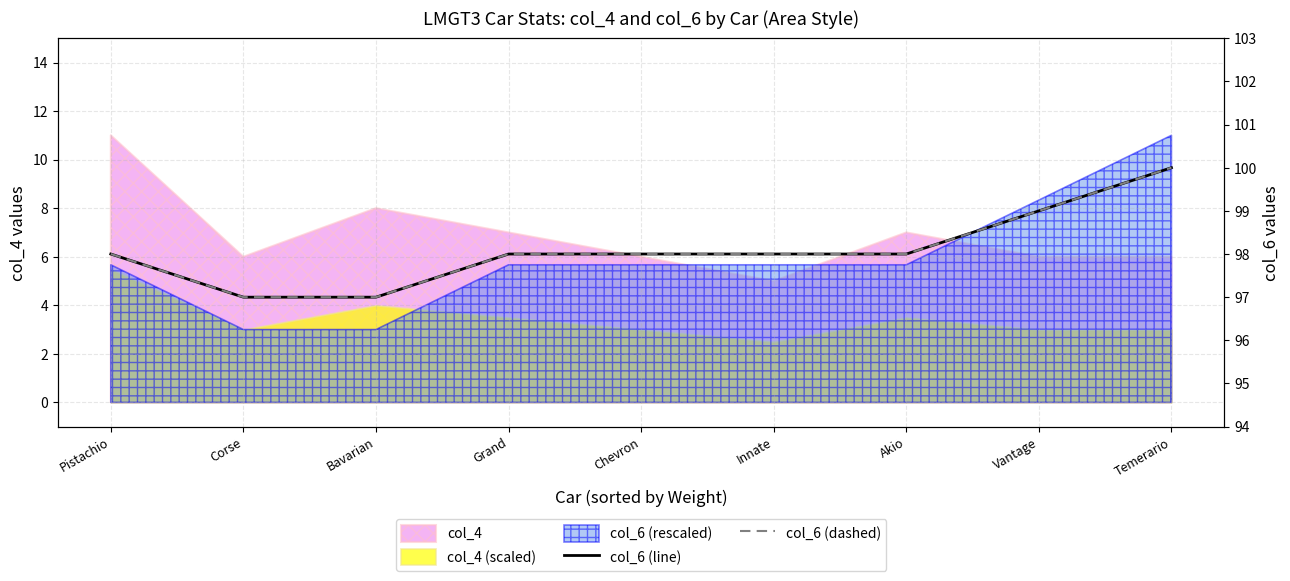

Count the col_6 (line) values in the range 98 to 99.

6